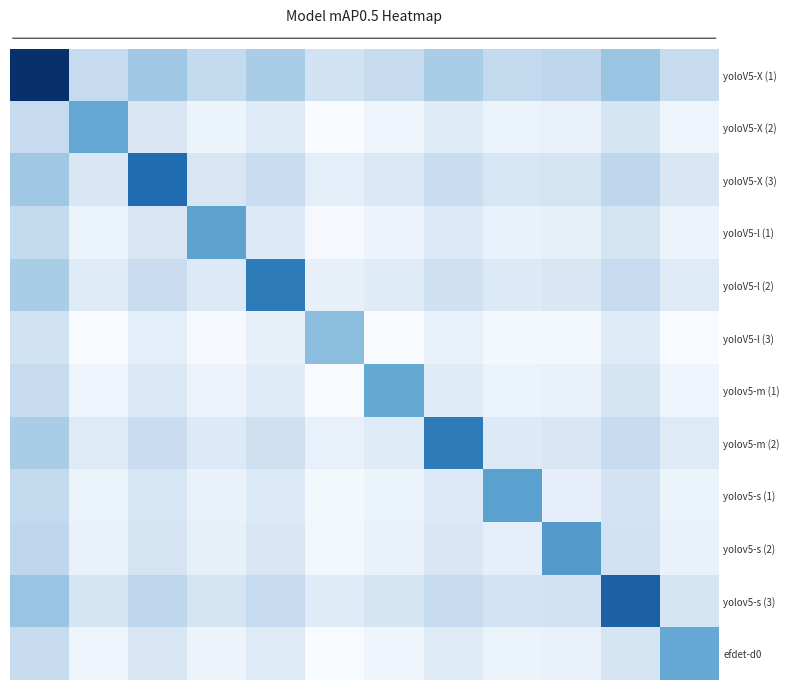

Rank the series by their maximum value, from highest to lowest.

yoloV5-X (1), yolov5-s (3), yoloV5-X (3), yoloV5-l (2), yolov5-m (2), yolov5-s (2), yolov5-s (1), yoloV5-l (1), yoloV5-X (2), efdet-d0, yolov5-m (1), yoloV5-l (3)